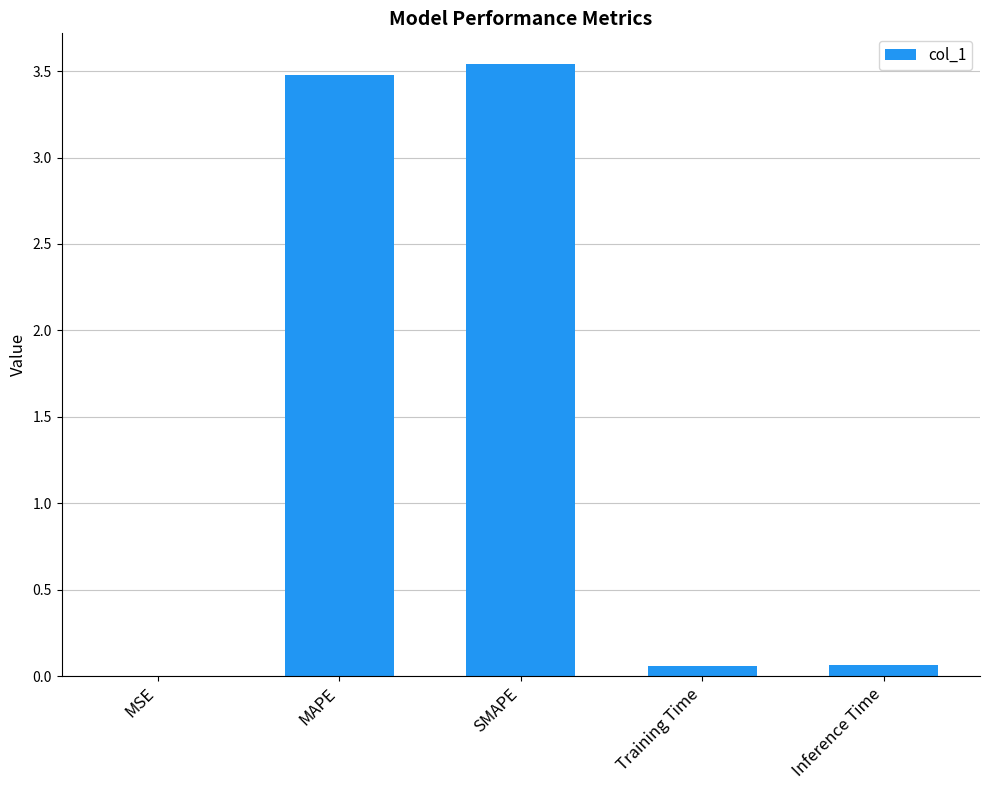

The chart shows a value of 2.2 at MAPE. True or false?

False